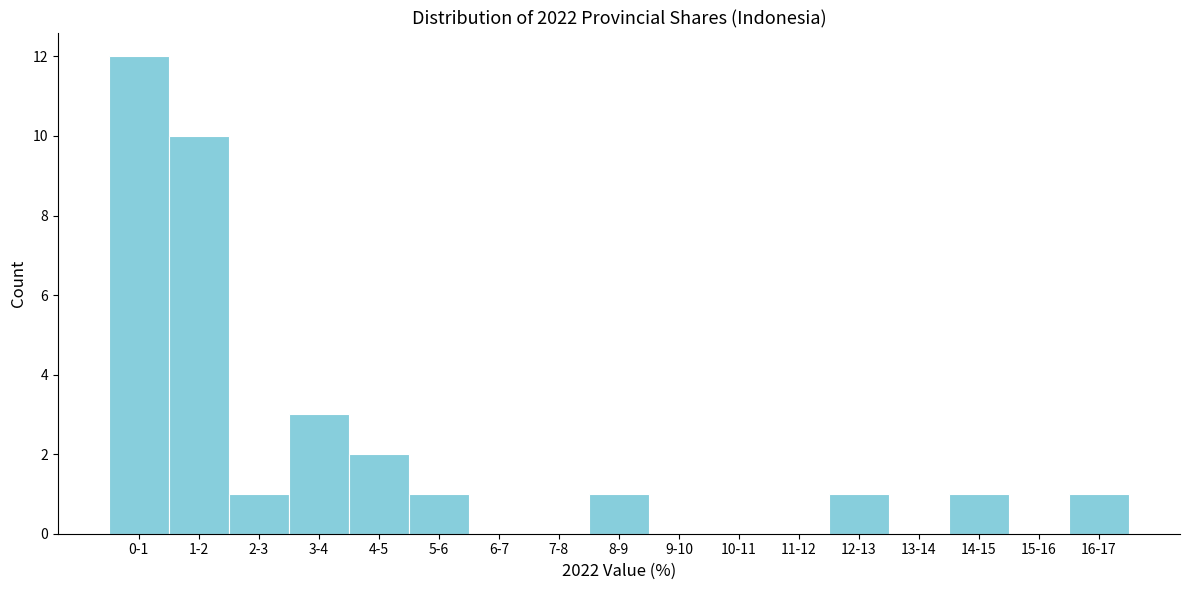

Reading right to left, list all the values displayed in this chart.

16-17=1	15-16=0	14-15=1	13-14=0	12-13=1	11-12=0	10-11=0	9-10=0	8-9=1	7-8=0	6-7=0	5-6=1	4-5=2	3-4=3	2-3=1	1-2=10	0-1=12